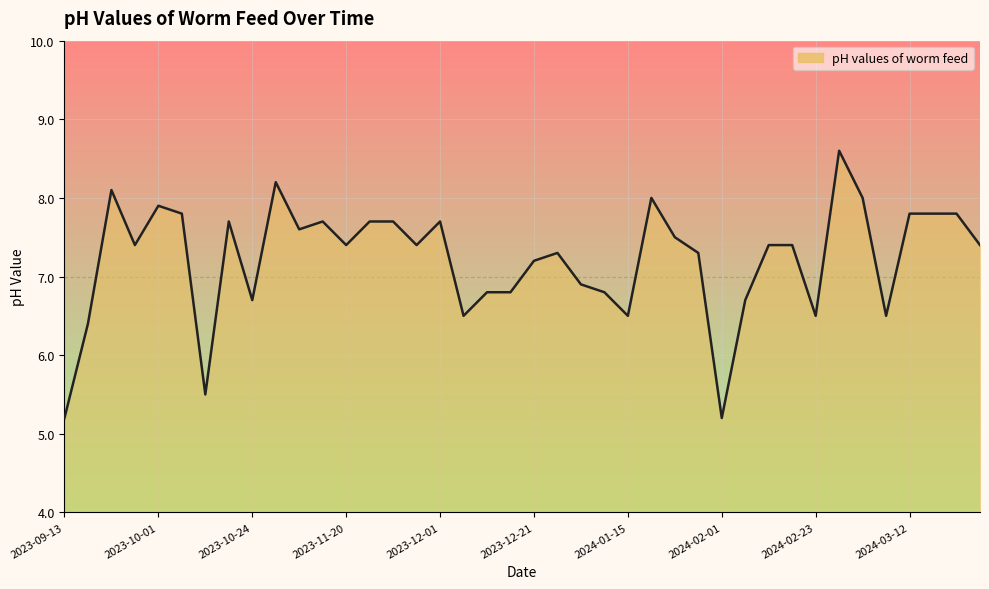

What is the minimum value shown in the chart?

5.2